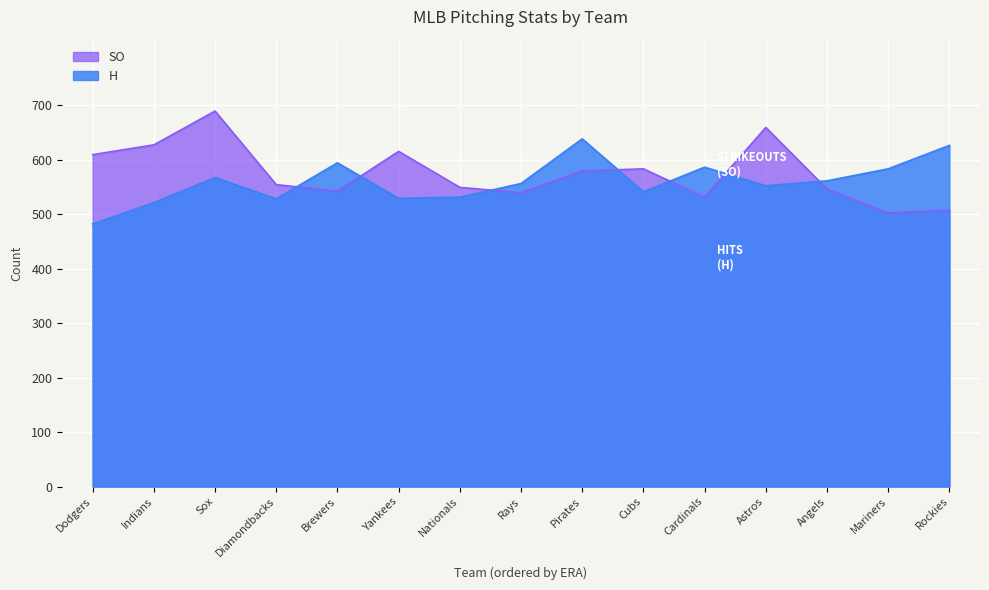

Which series changed the most between Pirates and Rockies?

SO